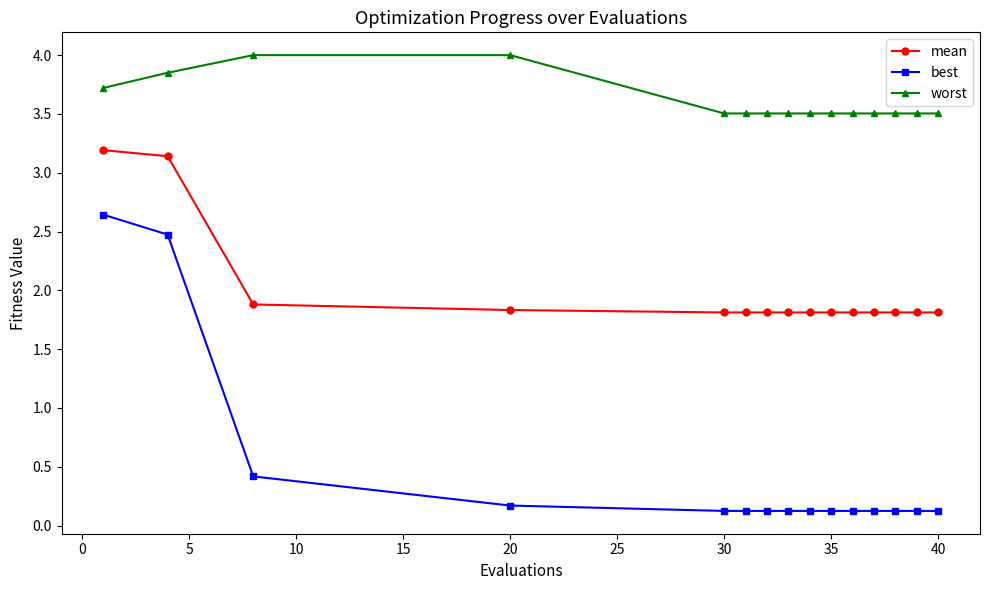

What is the value of the best point at the 9th from the left?

0.1